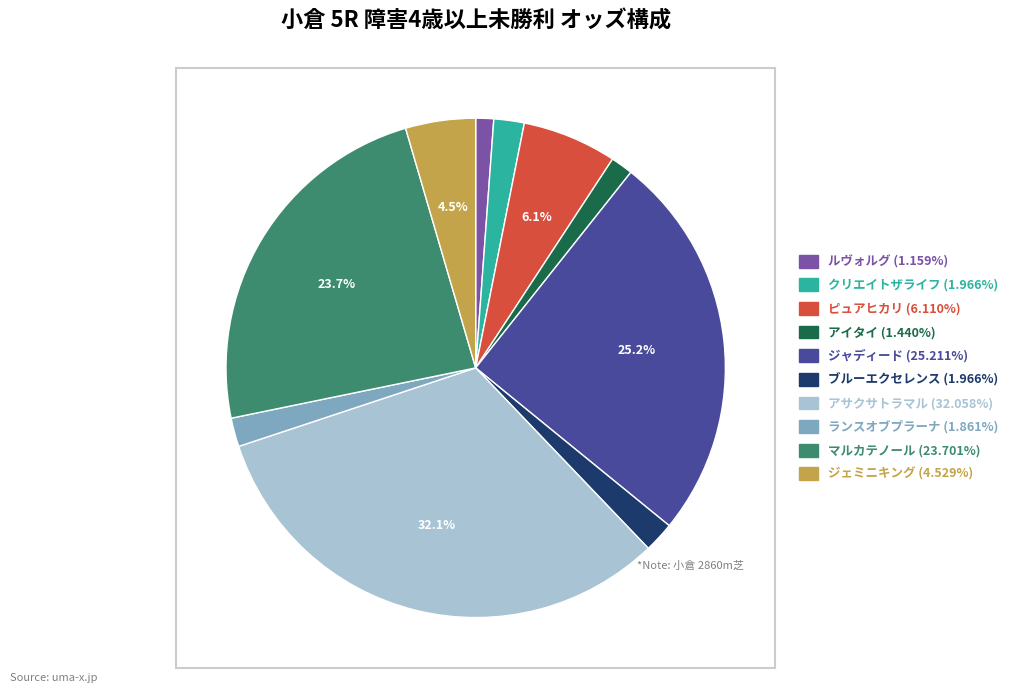

Is there any slice that represents more than half of the pie?

No